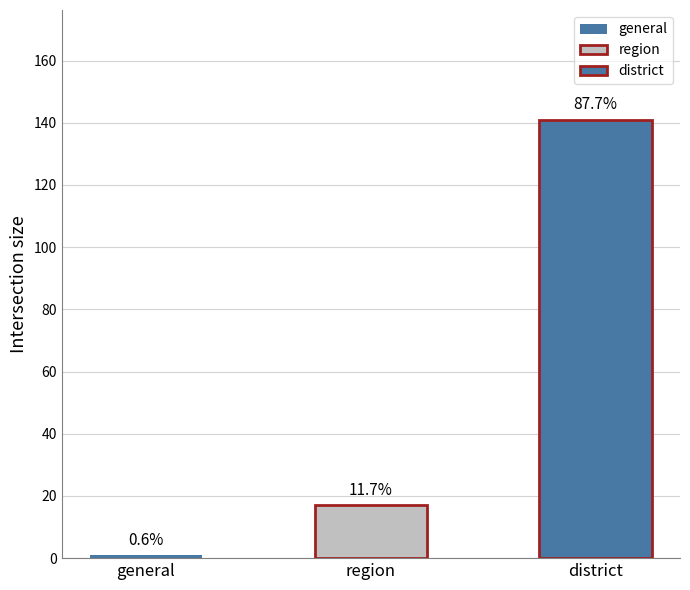

At which label is the value closest to 71?

region